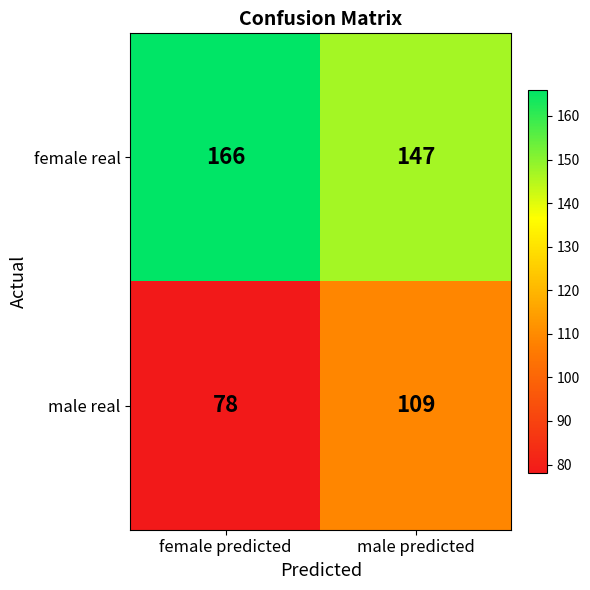

Read the female real value at female predicted.

166